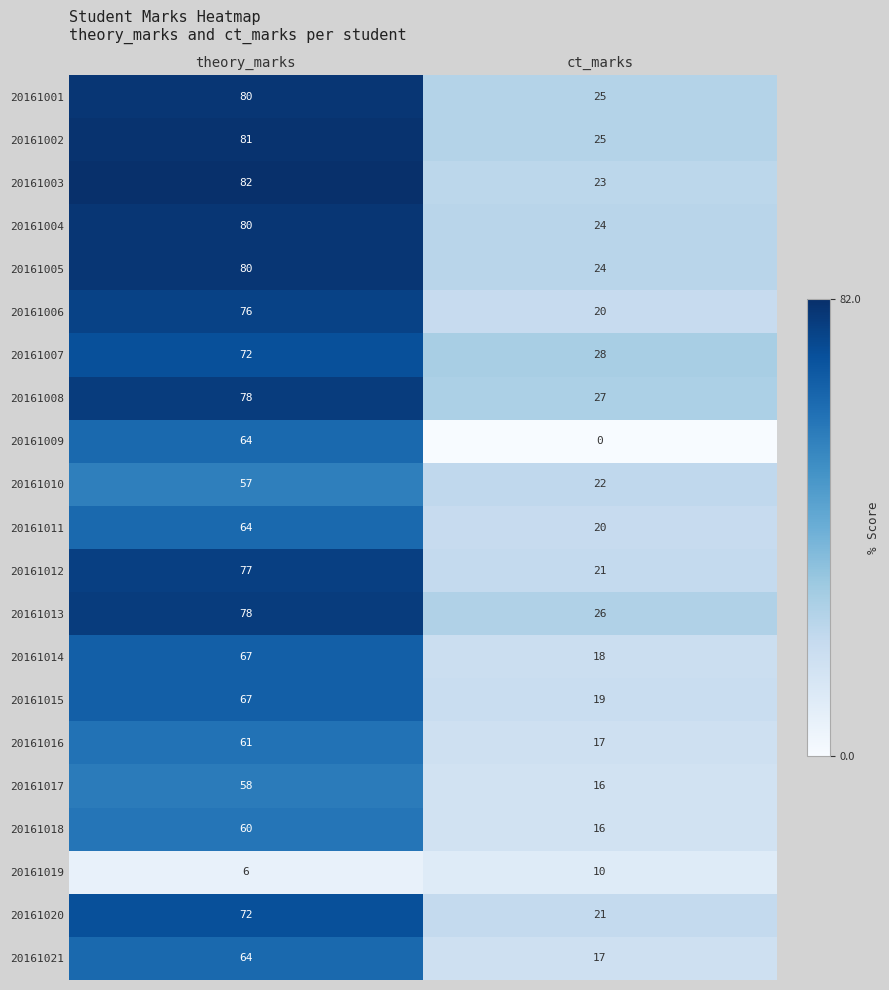

Which series has the largest total across all categories?

20161002